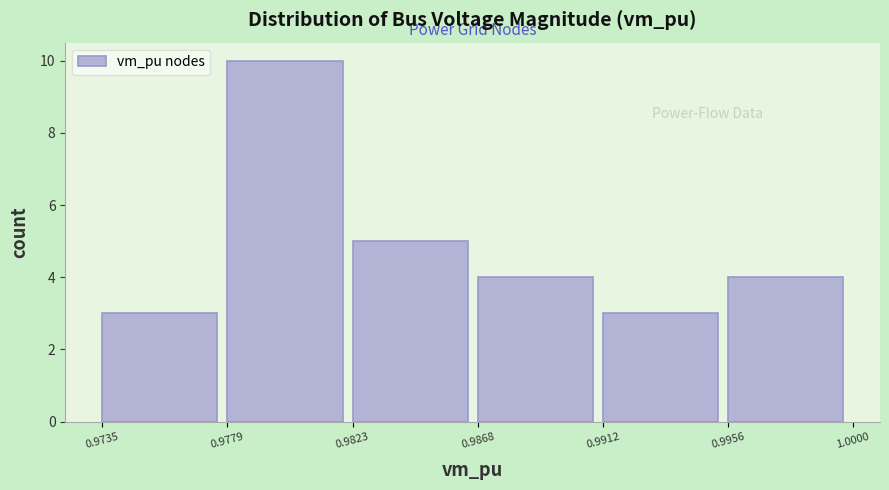

Reading left to right, list every bar in this chart as the range it spans on the x-axis followed by its height. The values are not printed on the chart, so give them approximately, as read against the axis.

0.9735 to 0.9779: 3
0.9779 to 0.9823: 10
0.9823 to 0.9868: 5
0.9868 to 0.9912: 4
0.9912 to 0.9956: 3
0.9956 to 1.0000: 4